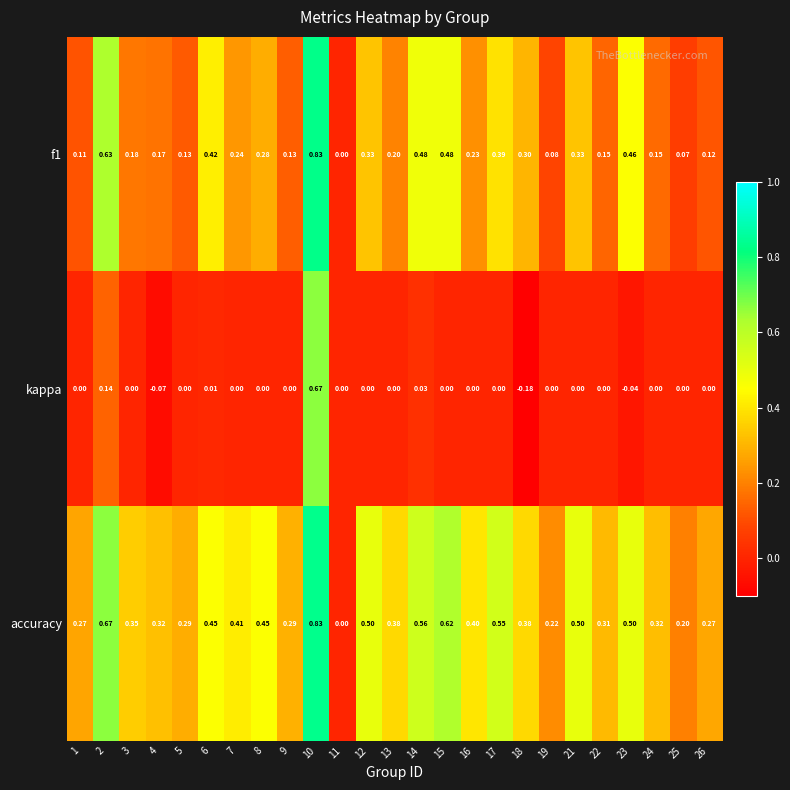

Which series changed the most between 10 and 22?

f1